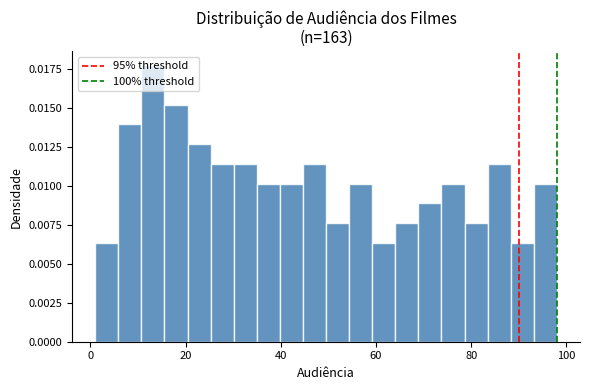

Read against the x-axis, roughly where is the centre of the tallest bar?

14